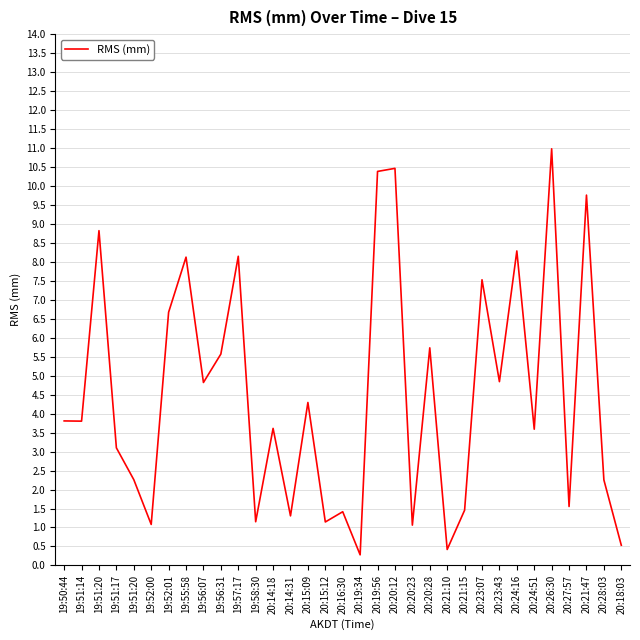

What is the greatest value displayed?

11.0